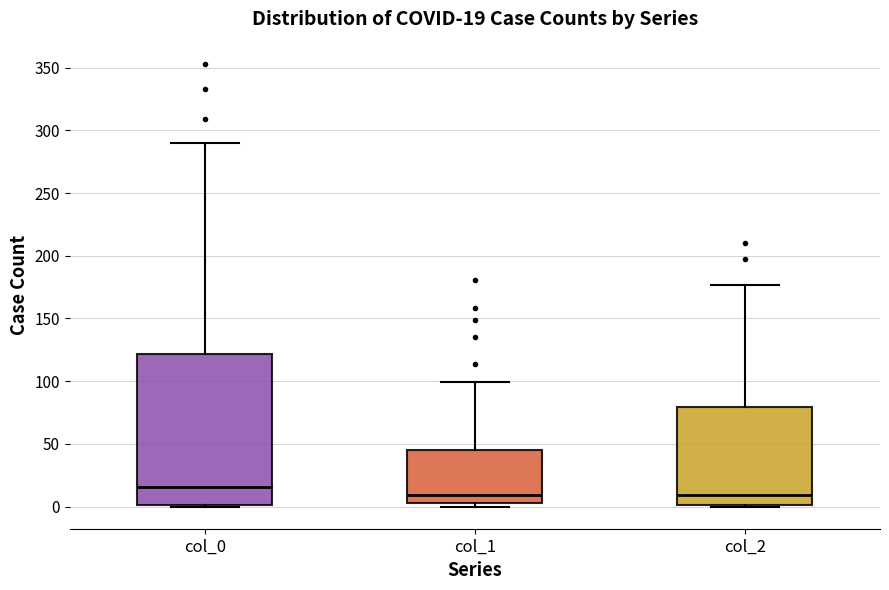

Comparing the boxes themselves (not the whiskers), which one is the tallest?

col_0